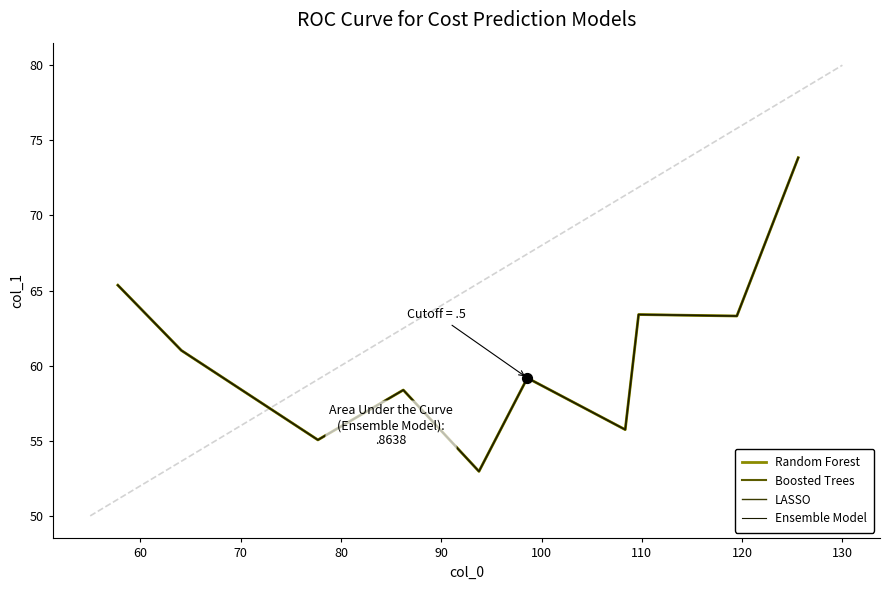

Is this an area chart (filled region under the line)?

No